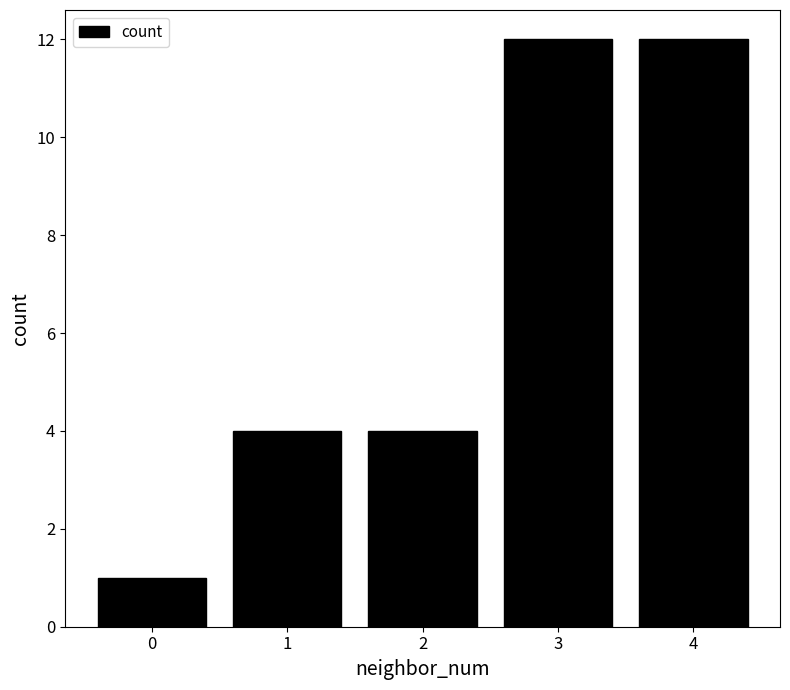

Approximately how many times larger is the value at 4 compared to 1?

3.0